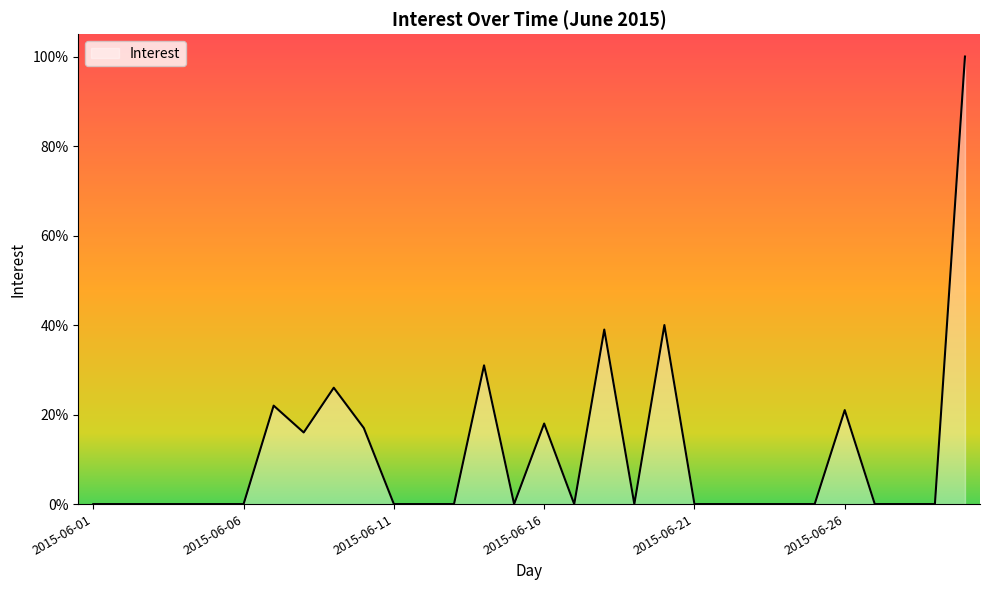

What is the greatest value displayed?

100